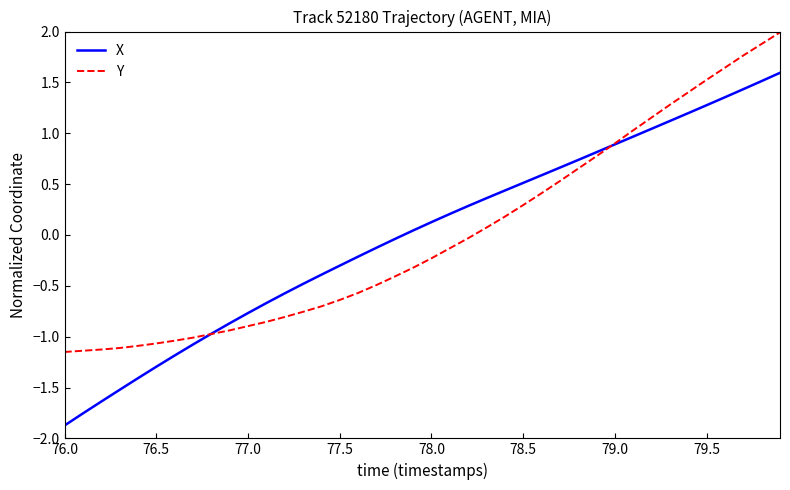

Rank the series by their maximum value, from highest to lowest.

Y, X